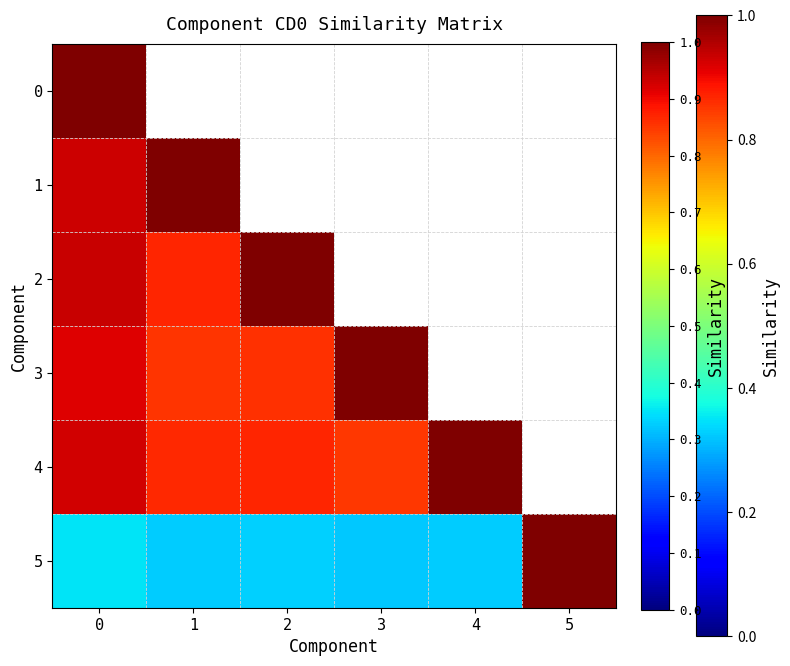

True or false: 0 has a value of 1.0 at 0.

True